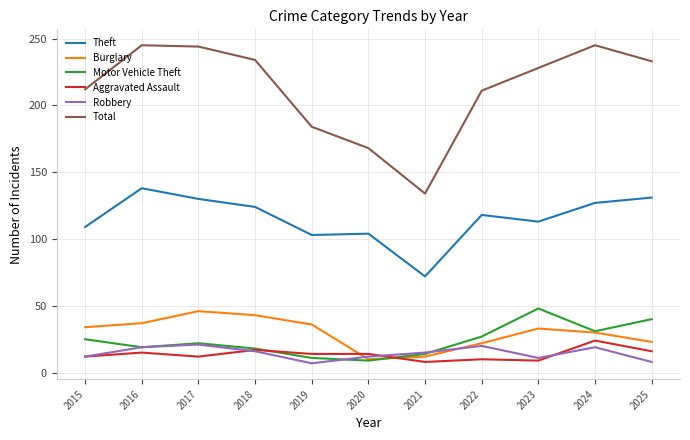

True or false: Burglary and Total cross at least once.

False